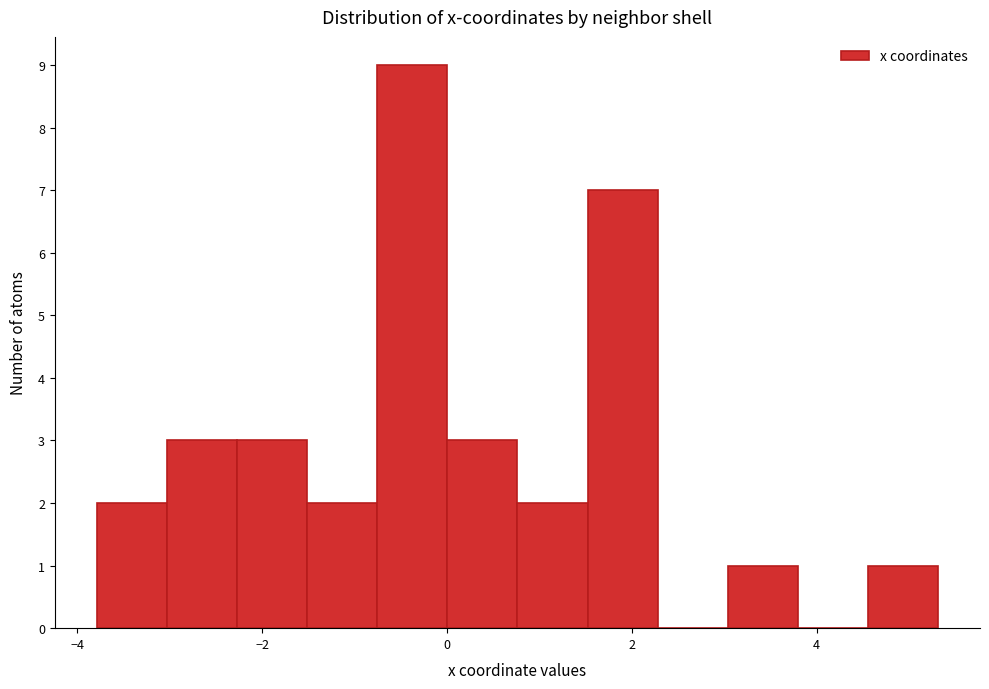

Read against the x-axis, roughly where is the centre of the tallest bar?

-0.4